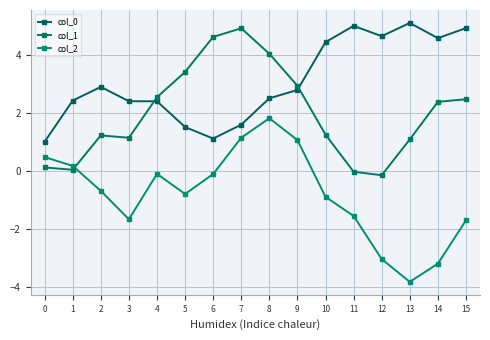

Where is col_0 nearest to the value 3?

2